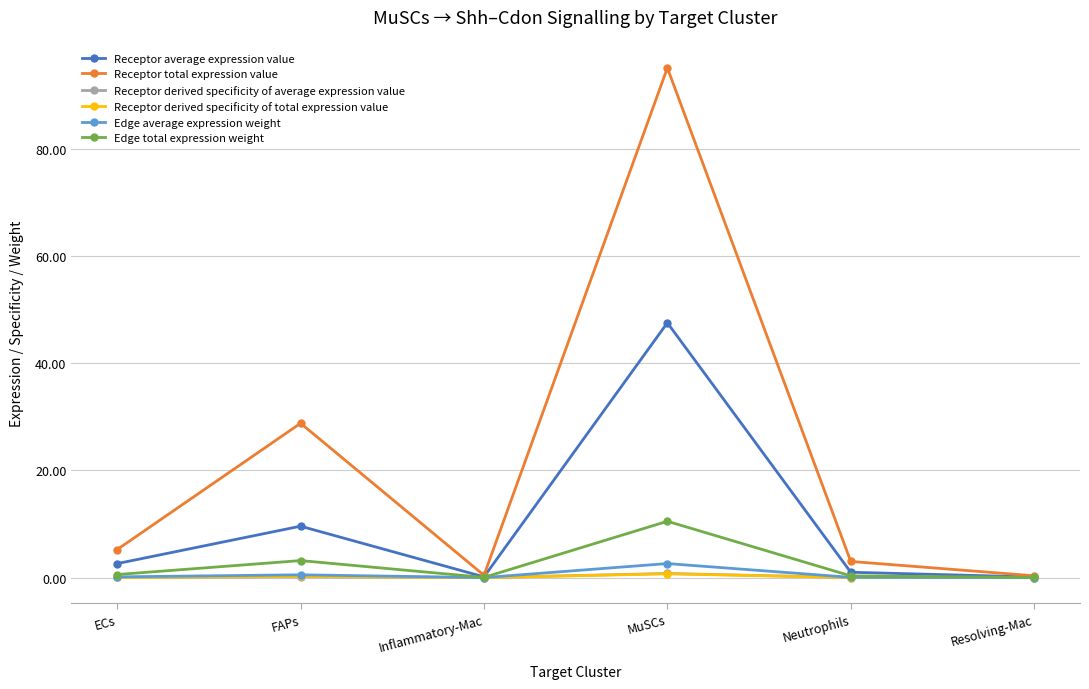

What is the difference between the maximum and second lowest values in the Receptor derived specificity of total expression value series?

0.7